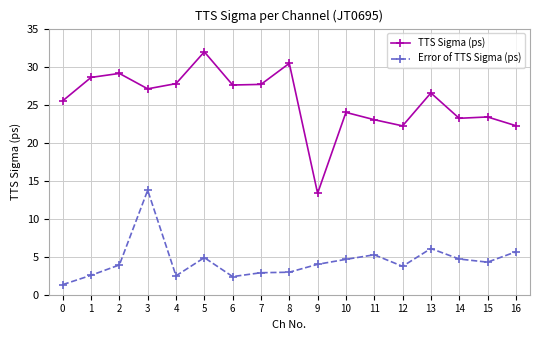

Rank the series by their average value, from lowest to highest.

Error of TTS Sigma (ps), TTS Sigma (ps)